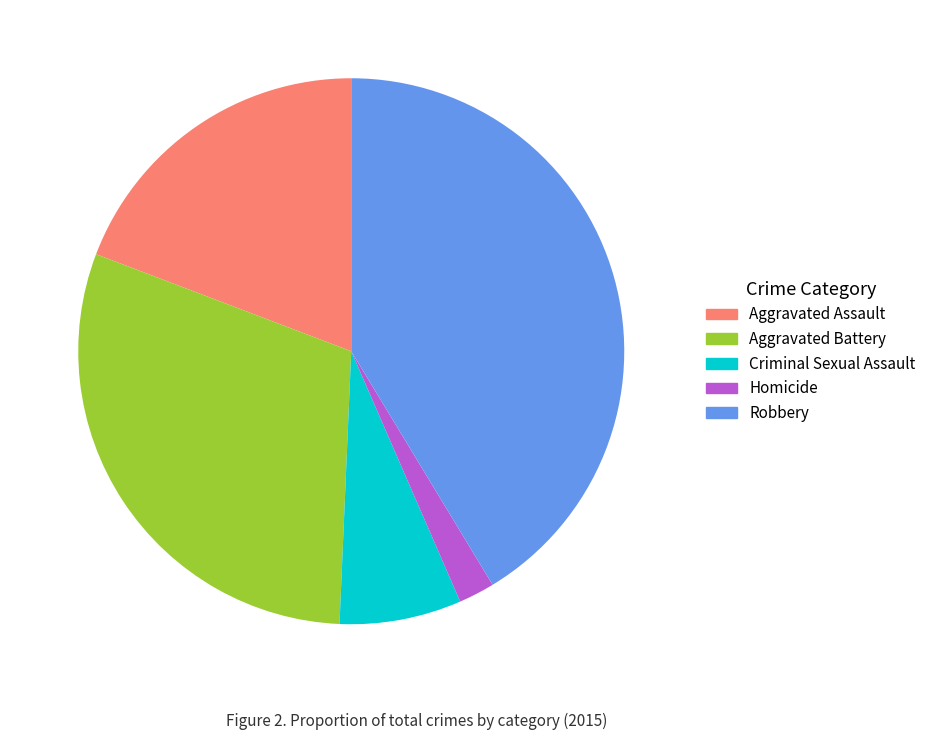

Which has a higher value, Homicide or Robbery?

Robbery